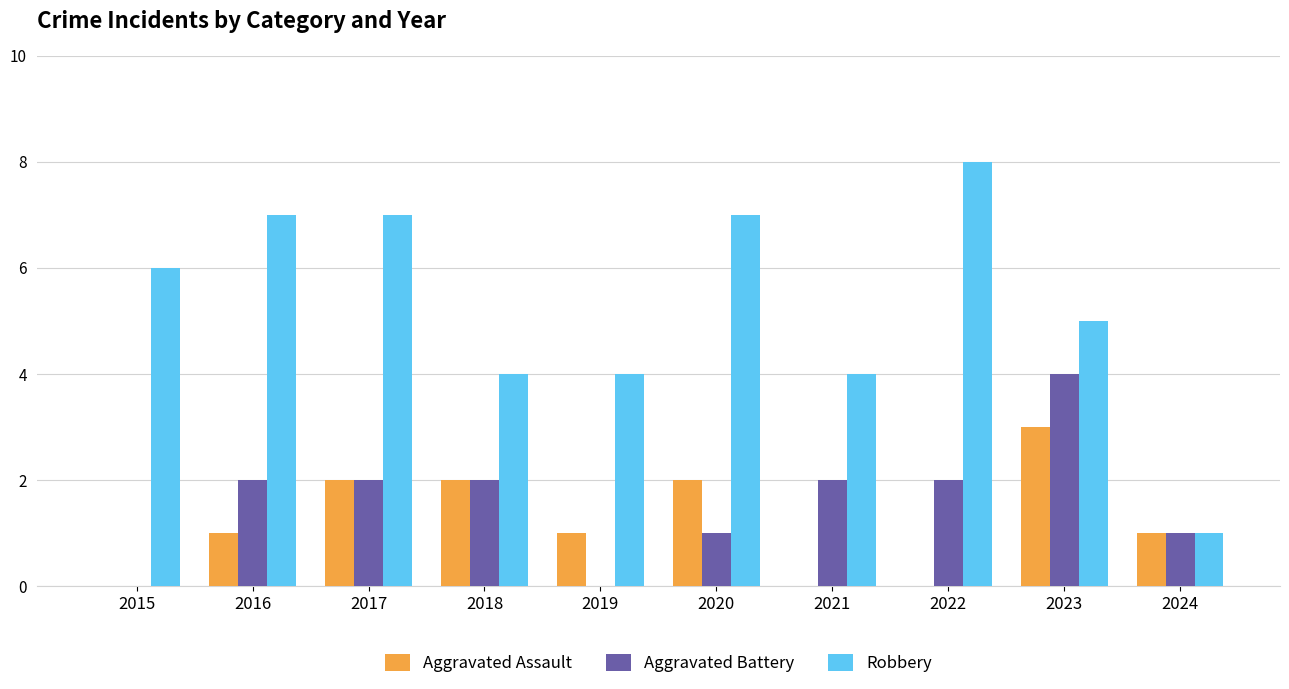

What is the sum of all Robbery values?

53